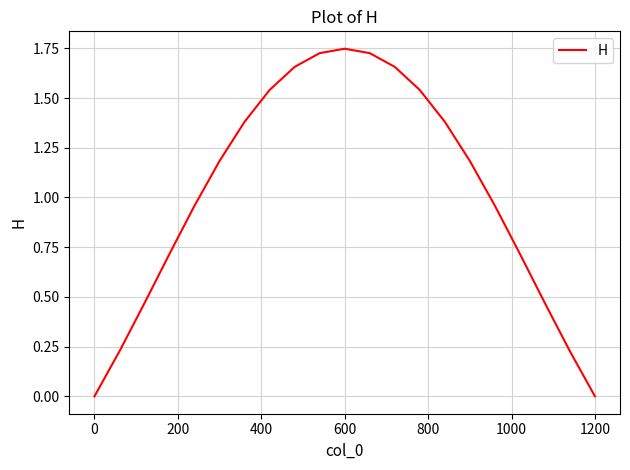

How many lines are shown in the chart?

1